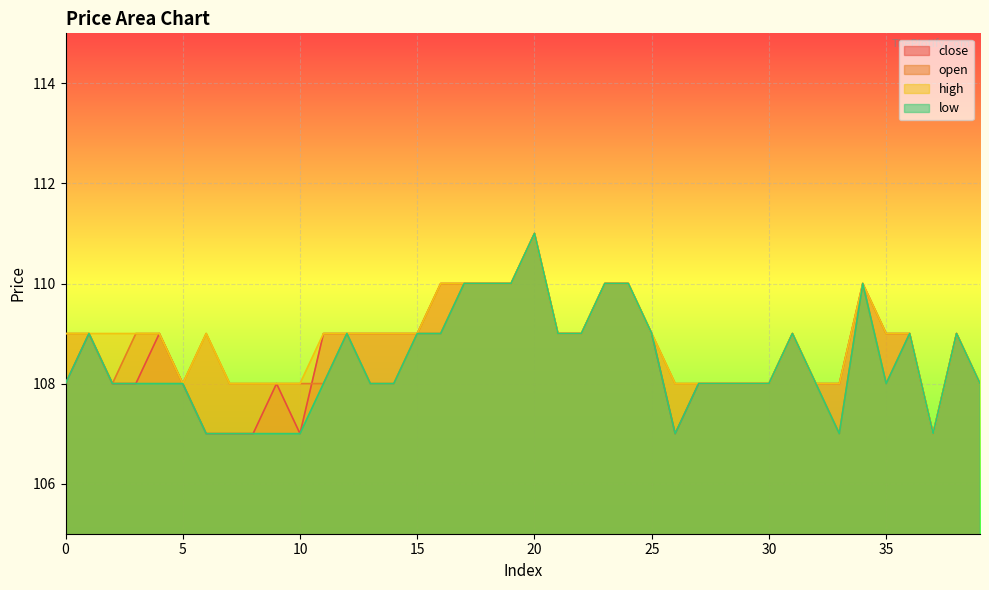

Rank the series by their maximum value, from highest to lowest.

close, open, high, low